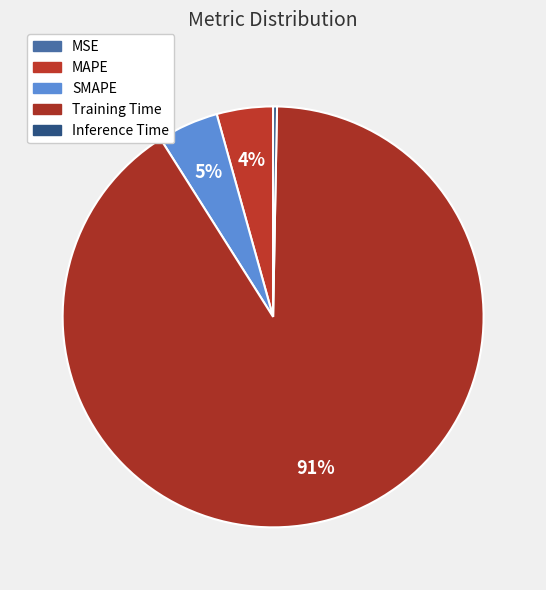

Which category has the biggest portion of the pie?

Training Time